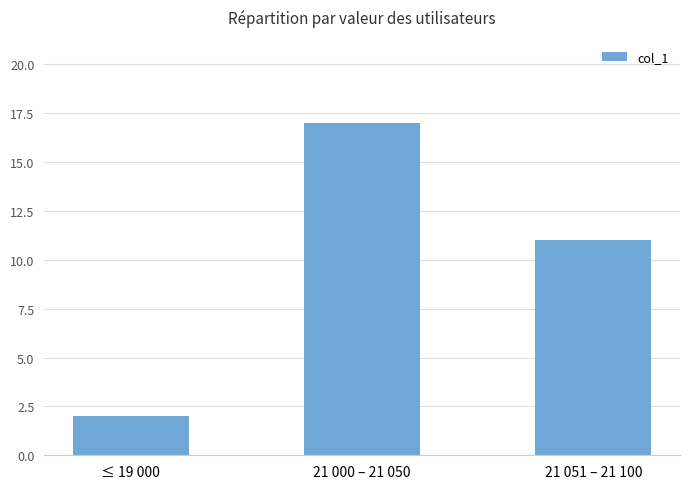

What is the difference between the maximum and minimum values?

15